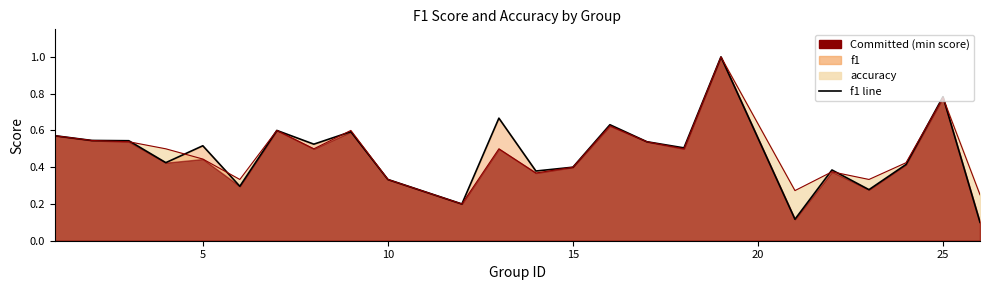

What is the value of the f1 line point at the 6th from the left?

0.3